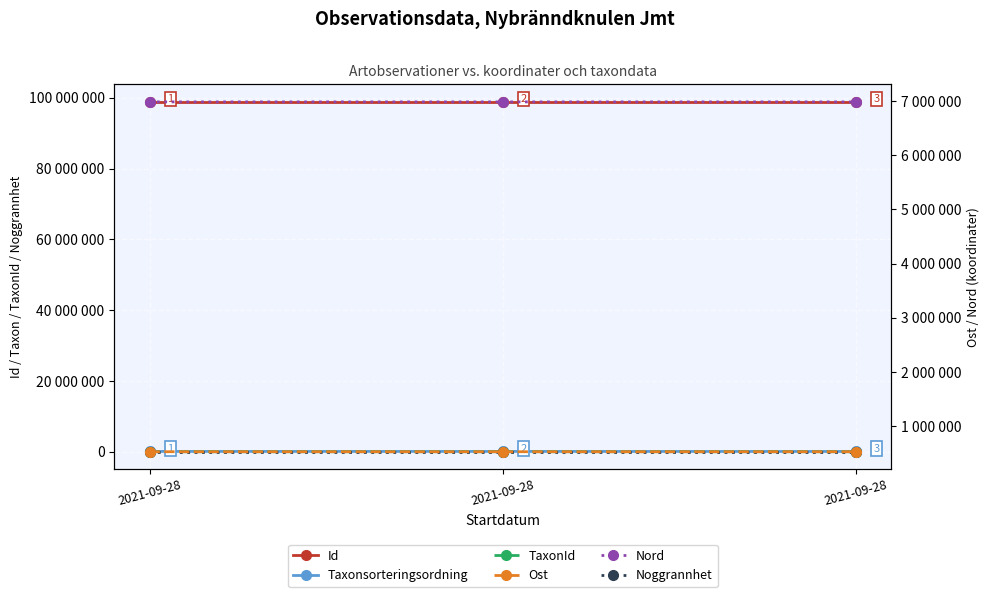

Which series changed the most between 2021-09-28 and 2021-09-28?

TaxonId